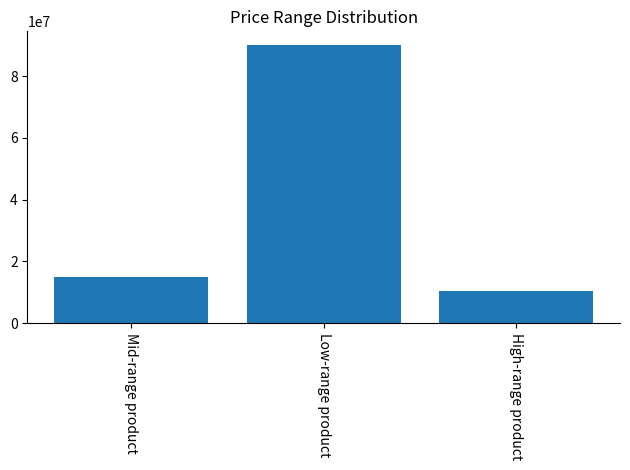

Is it true that the value at Low-range product is 90000000?

True